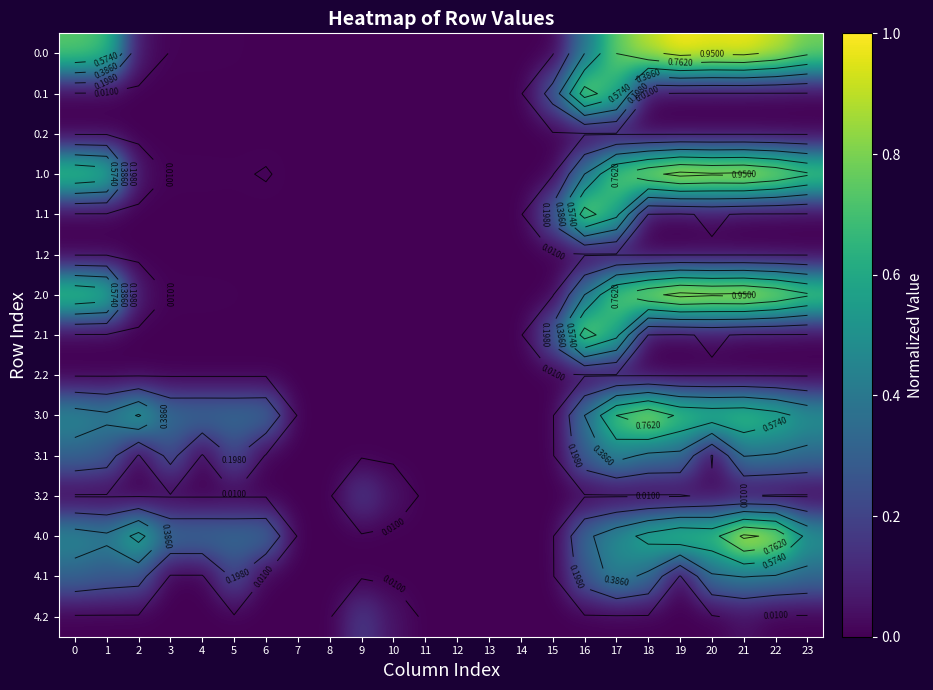

List the series in order of their peak value, highest first.

0.0, 1.0, 2.0, 4.0, 3.0, 0.1, 1.1, 2.1, 3.1, 4.1, 3.2, 4.2, 0.2, 1.2, 2.2